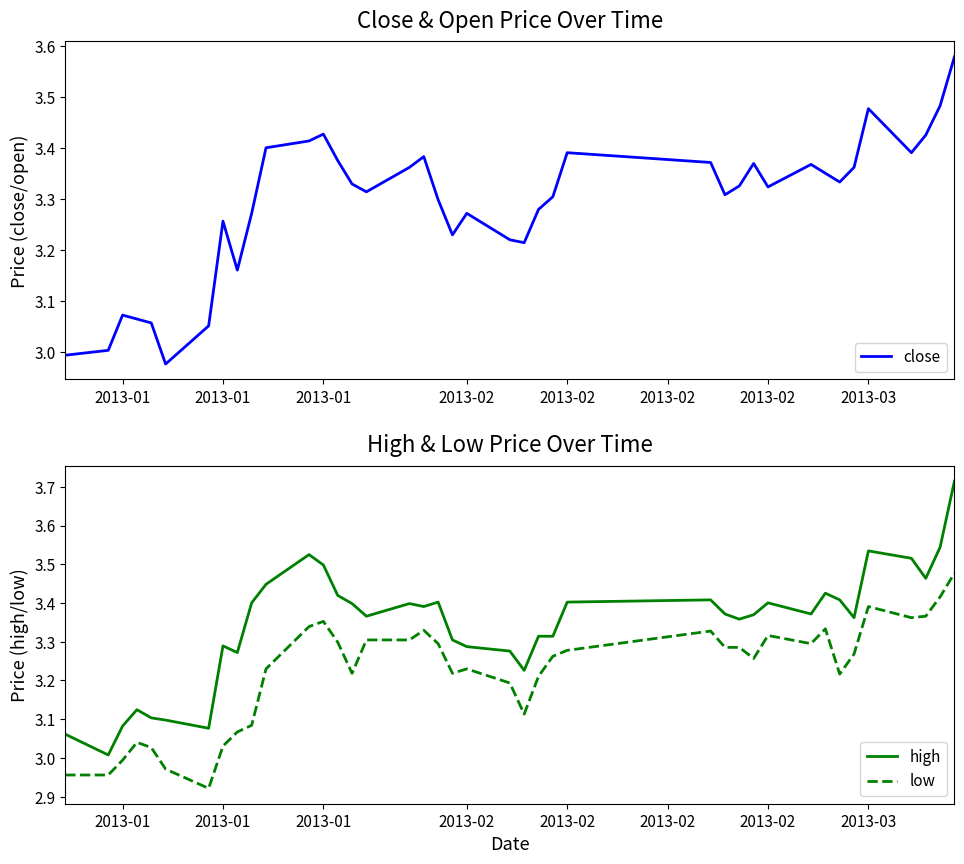

What is the total value across all series at 2013-01?

9.0